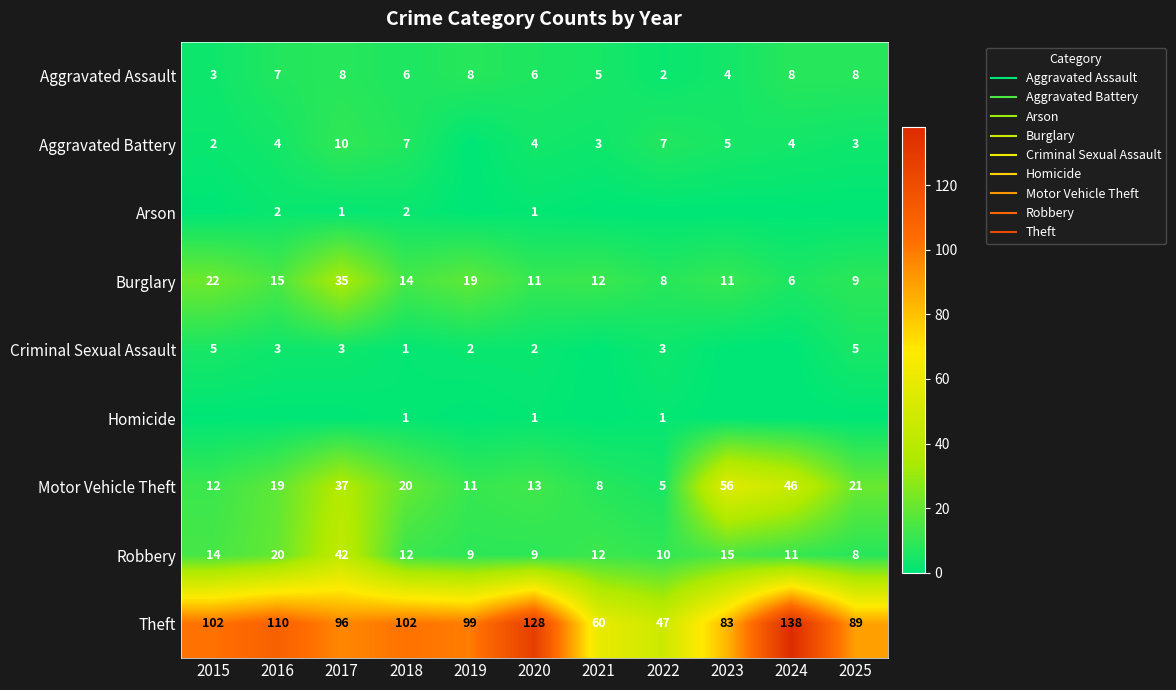

What is the total value across all series at 2018?

165